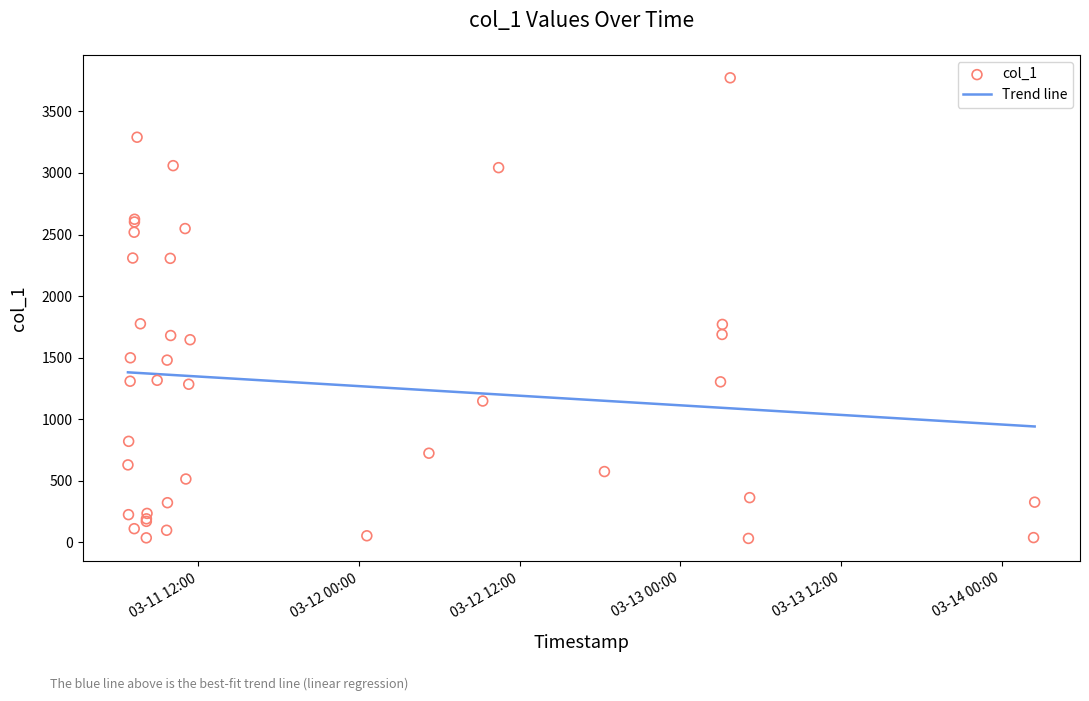

At how many categories does at least one series exceed 3548?

1